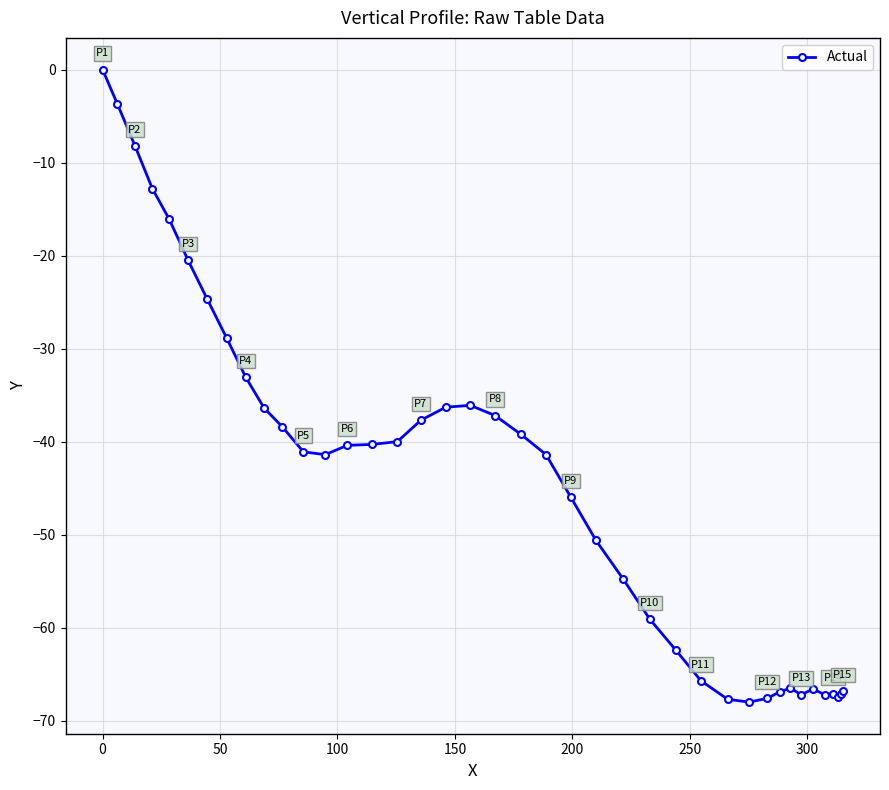

What is the minimum value shown in the chart?

-68.0